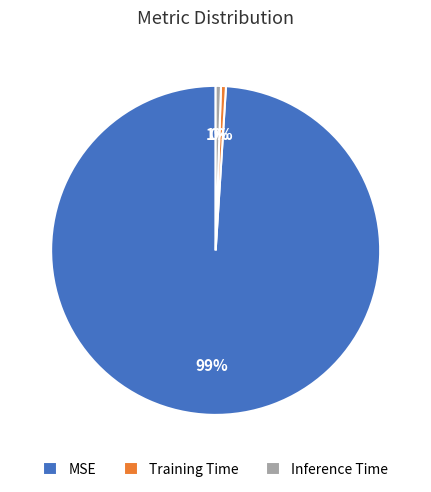

Is it true that Inference Time is 7% of the pie?

False